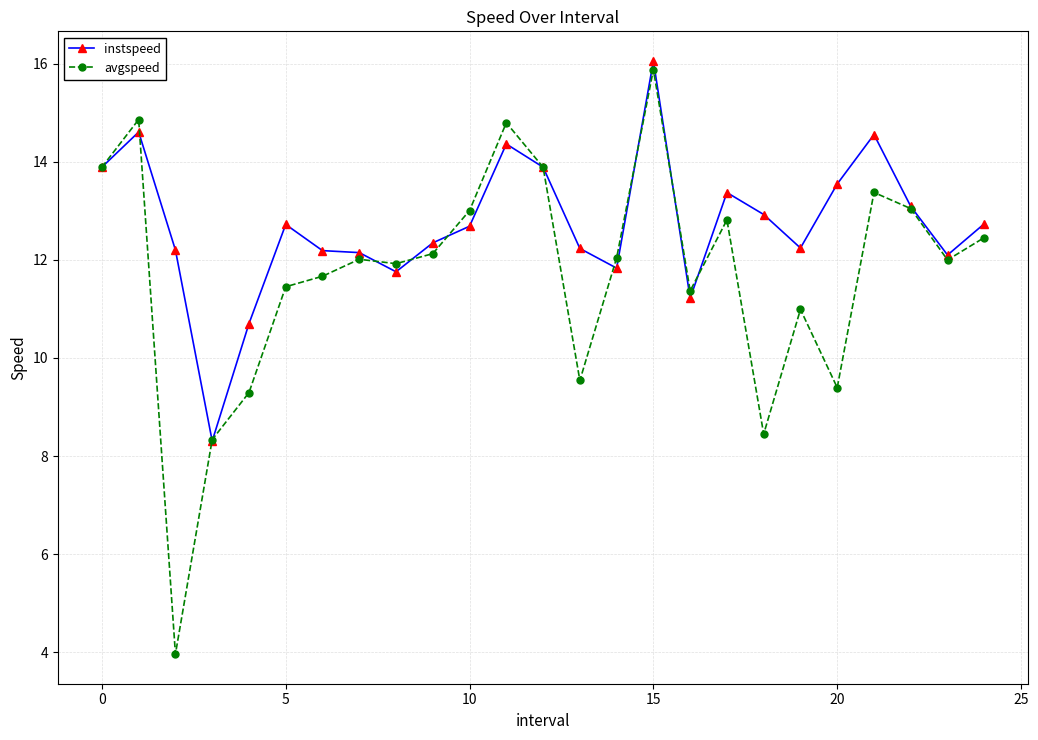

What is the minimum value for avgspeed?

4.0